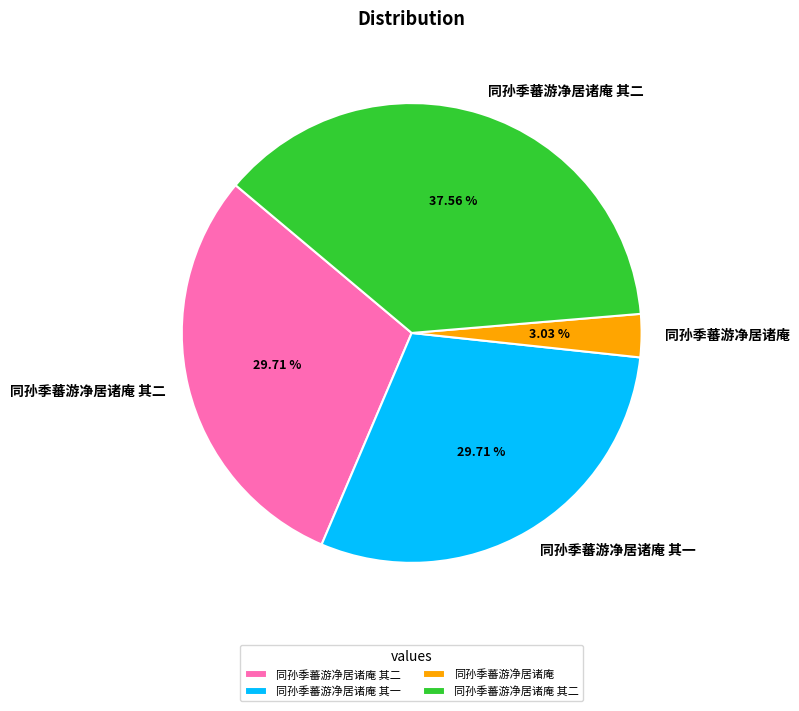

How many slices are in this pie chart?

4